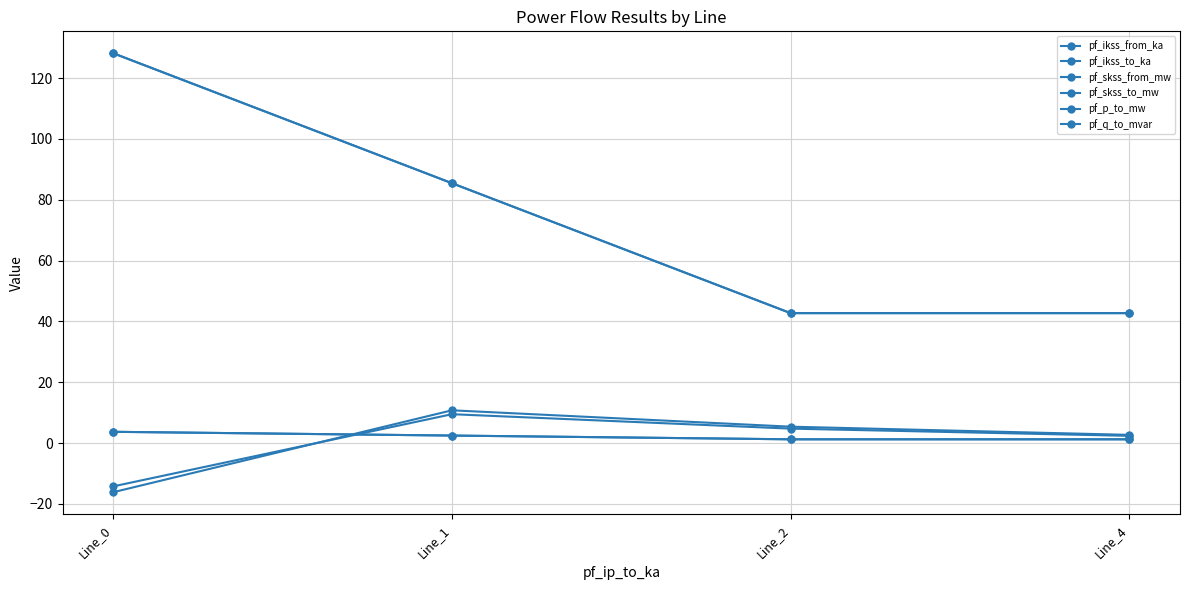

Which series has the widest spread of values?

pf_skss_from_mw